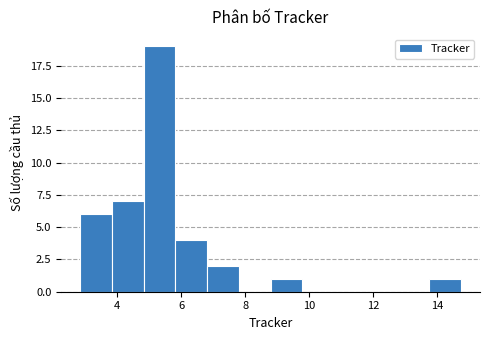

Reading left to right, transcribe this chart: for each bar, give the range it covers on the x-axis and its height. Neither the bar edges nor the heights are printed on the chart, so give them approximately, as read against the axes.

2.8 to 3.8: 6
3.8 to 4.8: 7
4.8 to 5.8: 19
5.8 to 6.8: 4
6.8 to 7.8: 2
7.8 to 8.8: 0
8.8 to 9.8: 1
9.8 to 10.8: 0
10.8 to 11.8: 0
11.8 to 12.8: 0
12.8 to 13.8: 0
13.8 to 14.8: 1